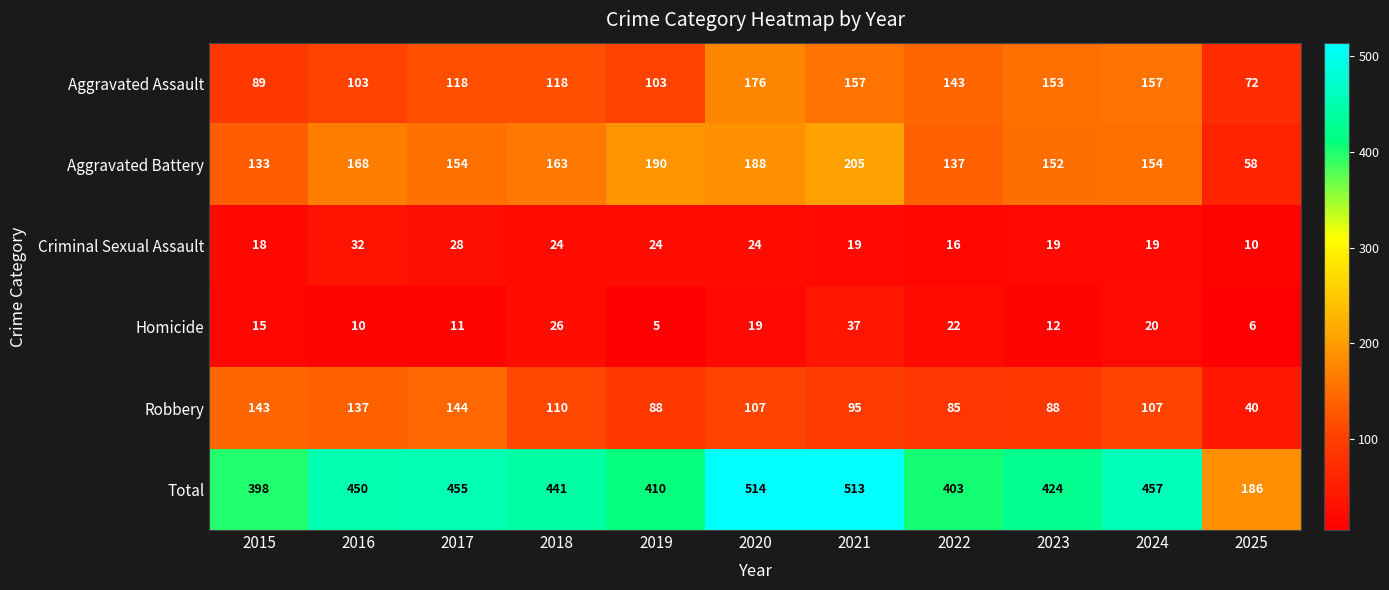

At which category does the chart reach its minimum across all series?

2019